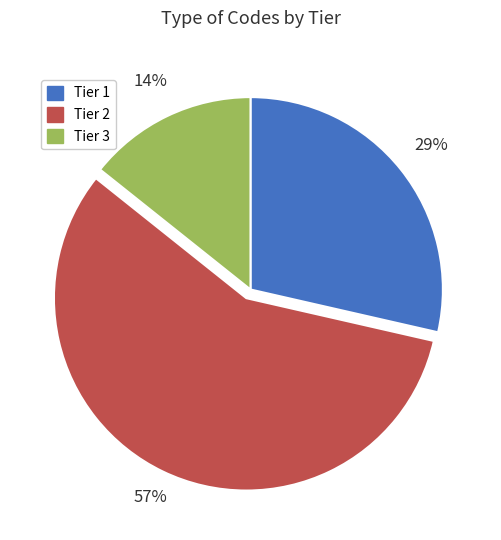

Is the sum of Tier 2 and Tier 1 greater than half?

Yes